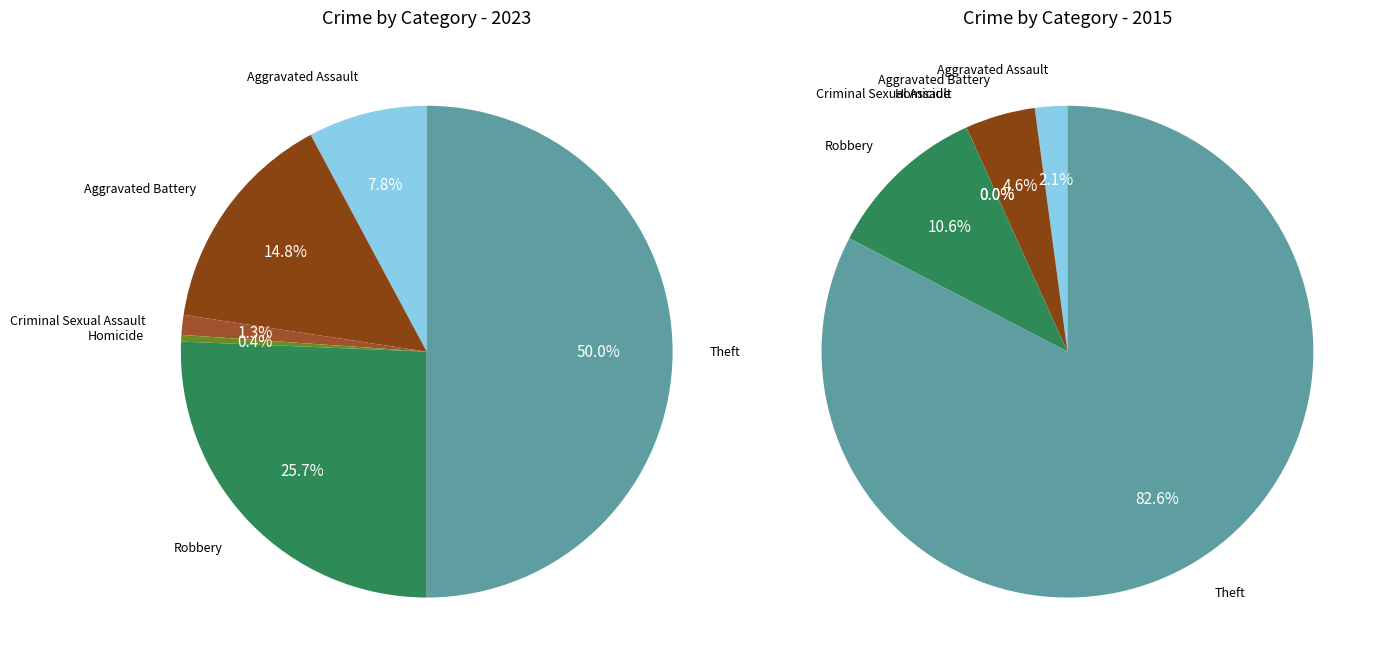

What percentage is the values_2023 slice, to the nearest percent?

8%